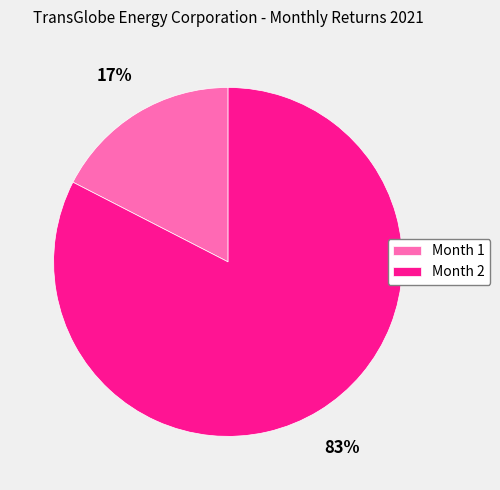

Combined, do Month 2 and Month 1 account for over 50%?

Yes